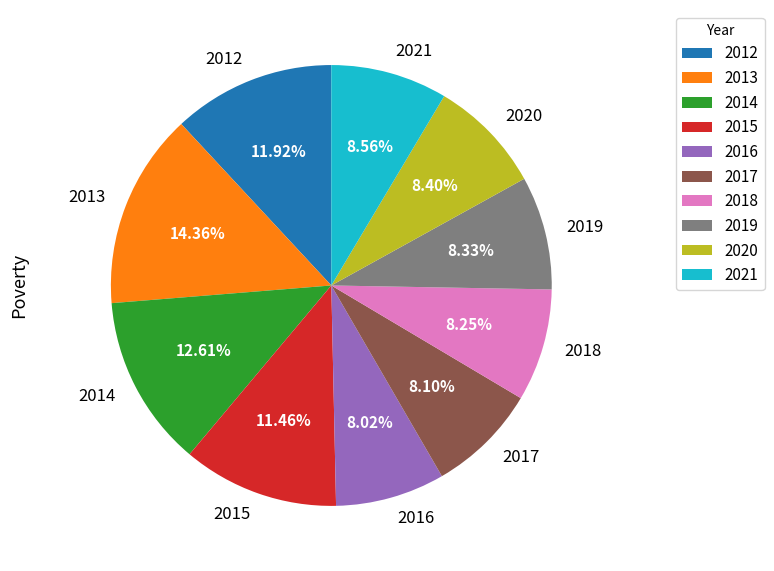

To the nearest percent, what portion does 2021 represent?

9%